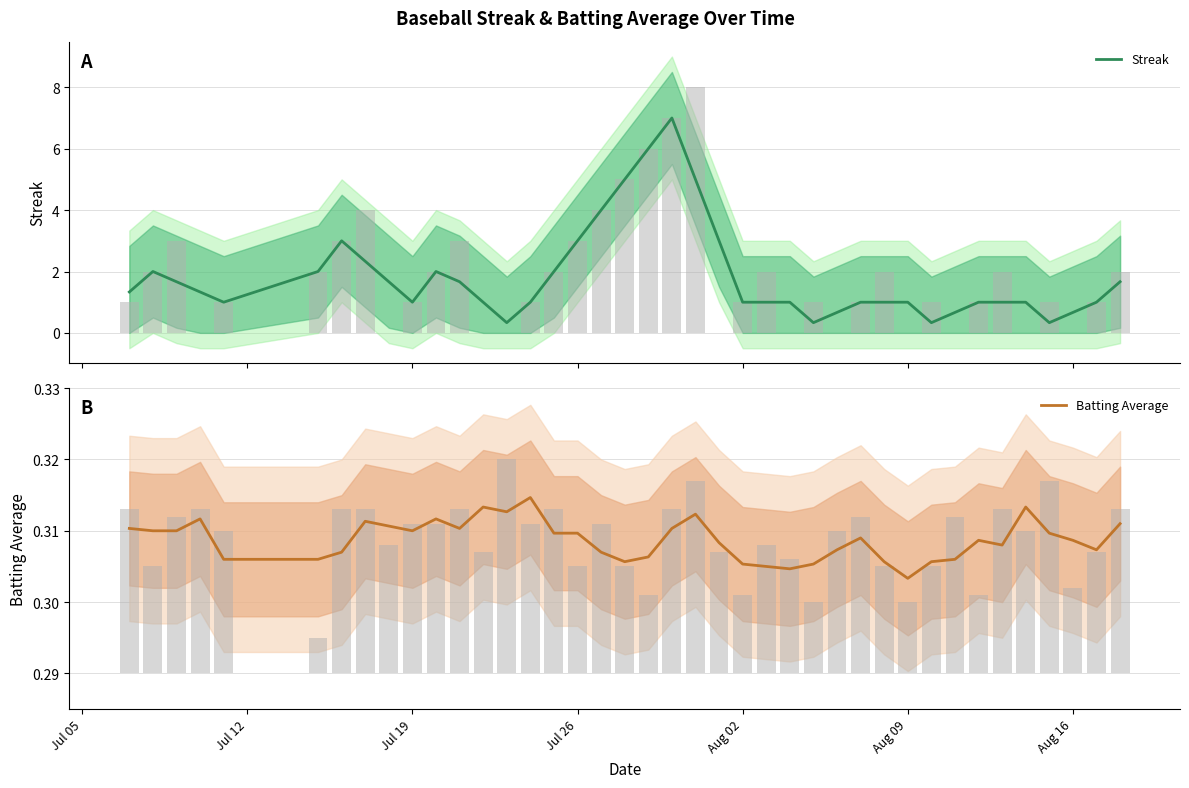

What is the value of the Streak bar at the 15th from the left?

1.0